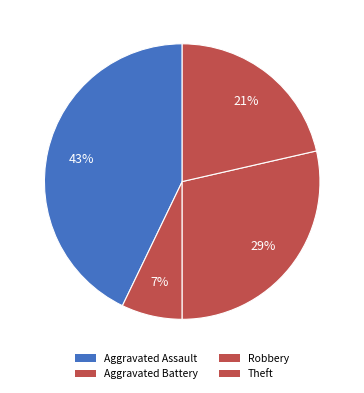

To the nearest percent, what is the average slice percentage?

25%